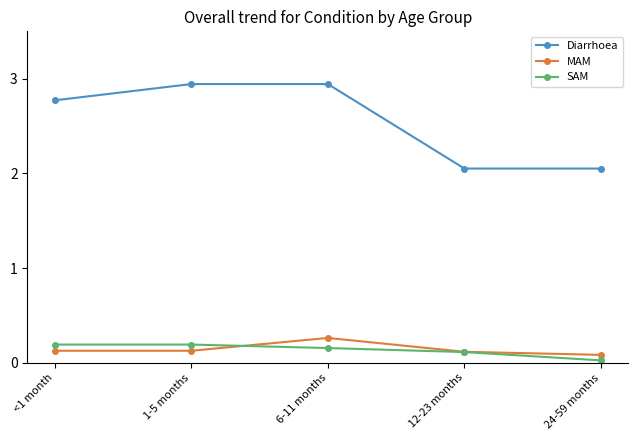

What is the label of the 3rd point from the right?

6-11 months